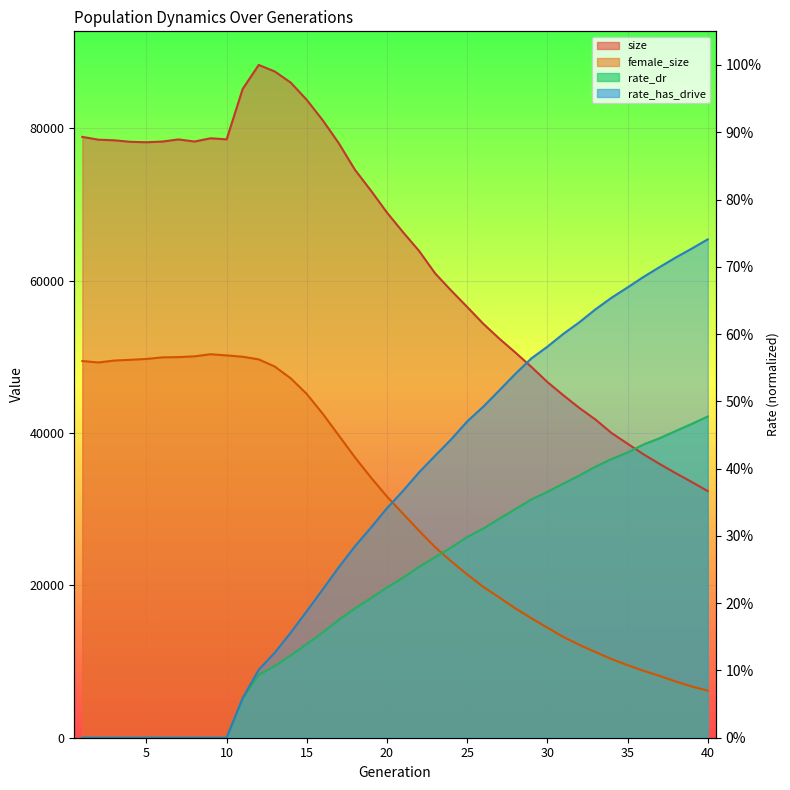

Reading left to right, what are all the values shown in this chart?

size: 1=78852.0	2=78485.0	3=78404.0	4=78204.0	5=78150.0	6=78240.0	7=78517.0	8=78245.0	9=78669.0	10=78528.0	11=85142.0	12=88290.0	13=87438.0	14=85970.0	15=83703.0	16=81016.0	17=77997.0	18=74540.0	19=71799.0	20=68917.0	21=66348.0	22=63886.0	23=60946.0	24=58689.0	25=56537.0	26=54333.0	27=52382.0	28=50562.0	29=48677.0	30=46688.0	31=44938.0	32=43272.0	33=41759.0	34=39995.0	35=38593.0	36=37190.0	37=35929.0	38=34725.0	39=33566.0	40=32370.0
female_size: 1=49435.0	2=49248.0	3=49498.0	4=49595.0	5=49709.0	6=49914.0	7=49948.0	8=50051.0	9=50329.0	10=50171.0	11=49999.0	12=49651.0	13=48714.0	14=47160.0	15=45106.0	16=42499.0	17=39653.0	18=36800.0	19=34144.0	20=31651.0	21=29398.0	22=27168.0	23=25012.0	24=23162.0	25=21432.0	26=19802.0	27=18409.0	28=16981.0	29=15684.0	30=14446.0	31=13223.0	32=12177.0	33=11239.0	34=10325.0	35=9523.0	36=8788.0	37=8109.0	38=7382.0	39=6726.0	40=6181.0
rate_dr: 1=0.0	2=0.0	3=0.0	4=0.0	5=0.0	6=0.0	7=0.0	8=0.0	9=0.0	10=0.0	11=5190.8	12=8239.0	13=9406.8	14=10806.7	15=12287.7	16=13821.4	17=15471.1	18=16967.7	19=18307.3	20=19708.4	21=20988.3	22=22423.1	23=23692.5	24=24948.5	25=26341.4	26=27441.5	27=28740.3	28=29995.1	29=31263.5	30=32264.3	31=33352.0	32=34415.8	33=35561.4	34=36572.7	35=37429.9	36=38488.9	37=39302.8	38=40246.7	39=41177.7	40=42156.3
rate_has_drive: 1=0.0	2=0.0	3=0.0	4=0.0	5=0.0	6=0.0	7=0.0	8=0.0	9=0.0	10=0.0	11=5190.8	12=8914.8	13=11153.8	14=13793.8	15=16615.2	16=19480.0	17=22392.7	18=25120.7	19=27570.8	20=30123.0	21=32393.2	22=34829.3	23=37002.6	24=39150.9	25=41504.1	26=43436.2	27=45578.2	28=47738.1	29=49777.5	30=51313.3	31=53005.1	32=54527.4	33=56219.3	34=57739.0	35=59089.7	36=60481.2	37=61764.7	38=63014.3	39=64186.7	40=65401.6